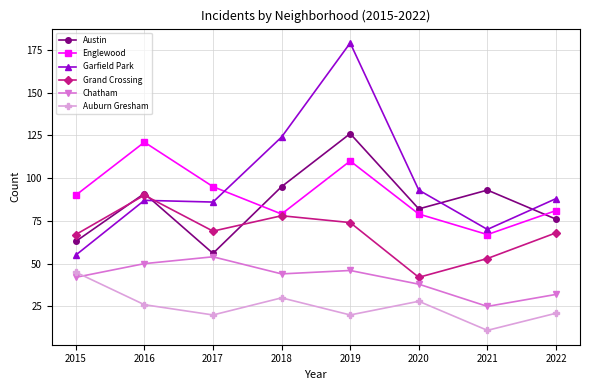

Where is Garfield Park nearest to the value 117?

2018